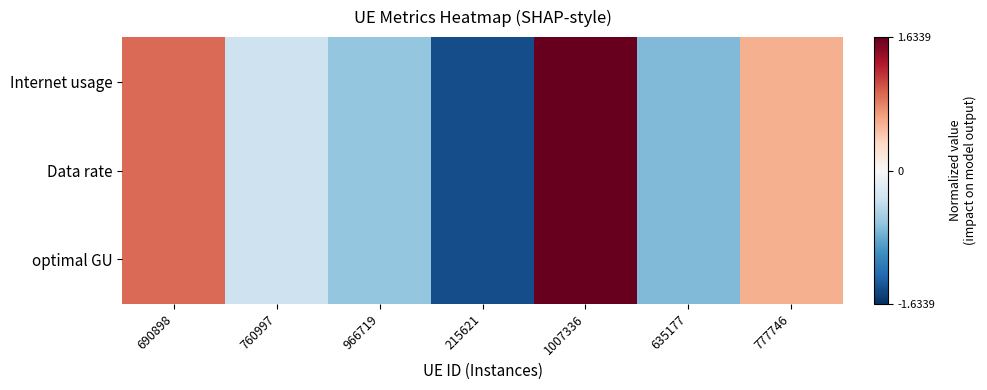

Which has a higher value, 777746 or 635177?

777746